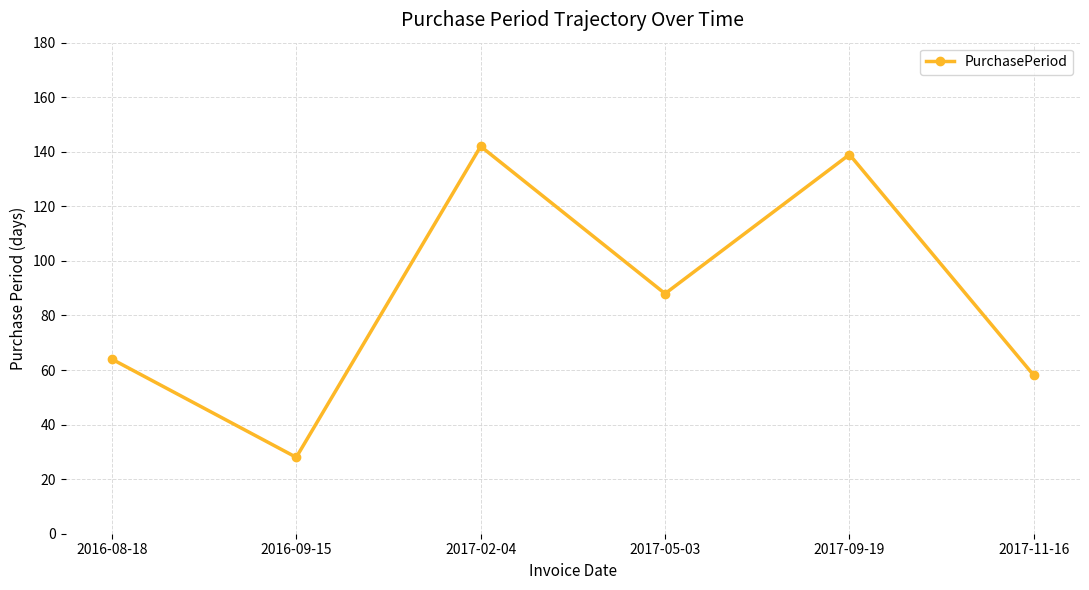

What is the value of the 1st point from the left?

64